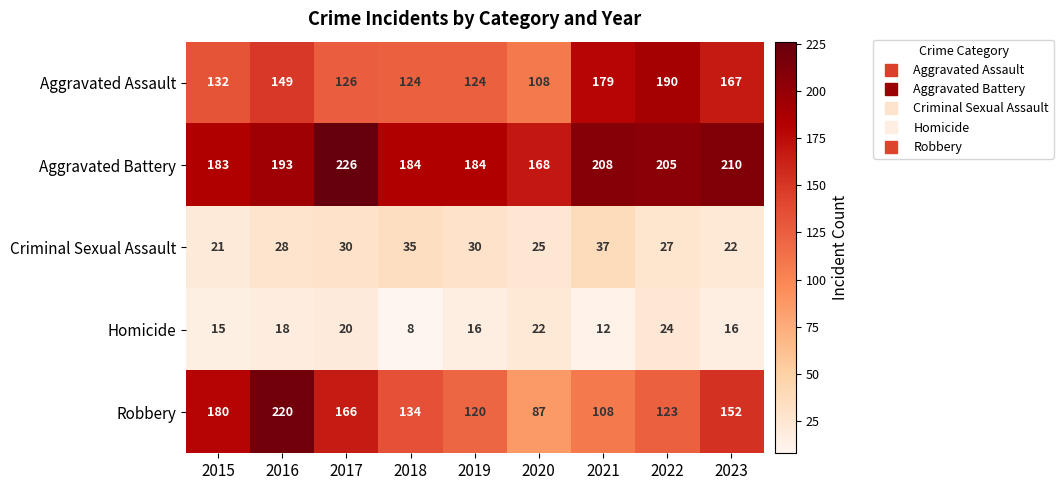

Which series has the largest range (max minus min)?

Robbery